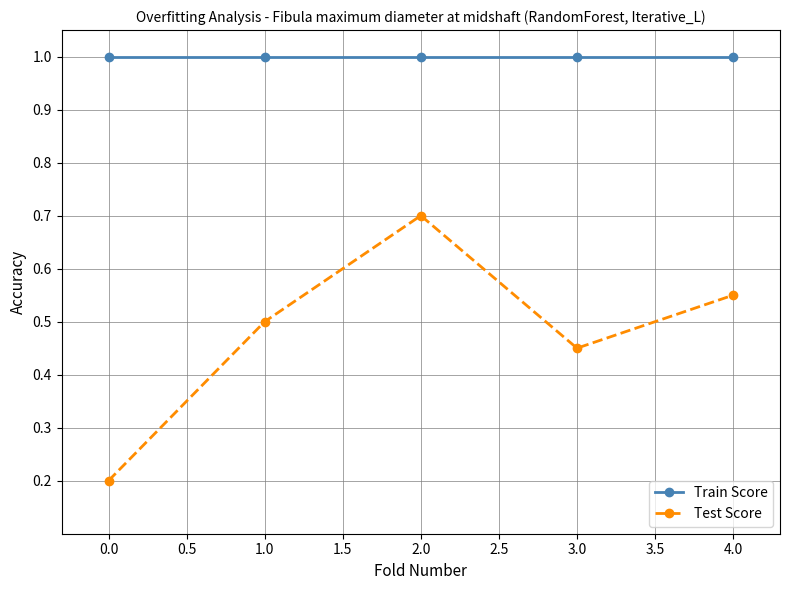

At how many categories does at least one series exceed 0?

5